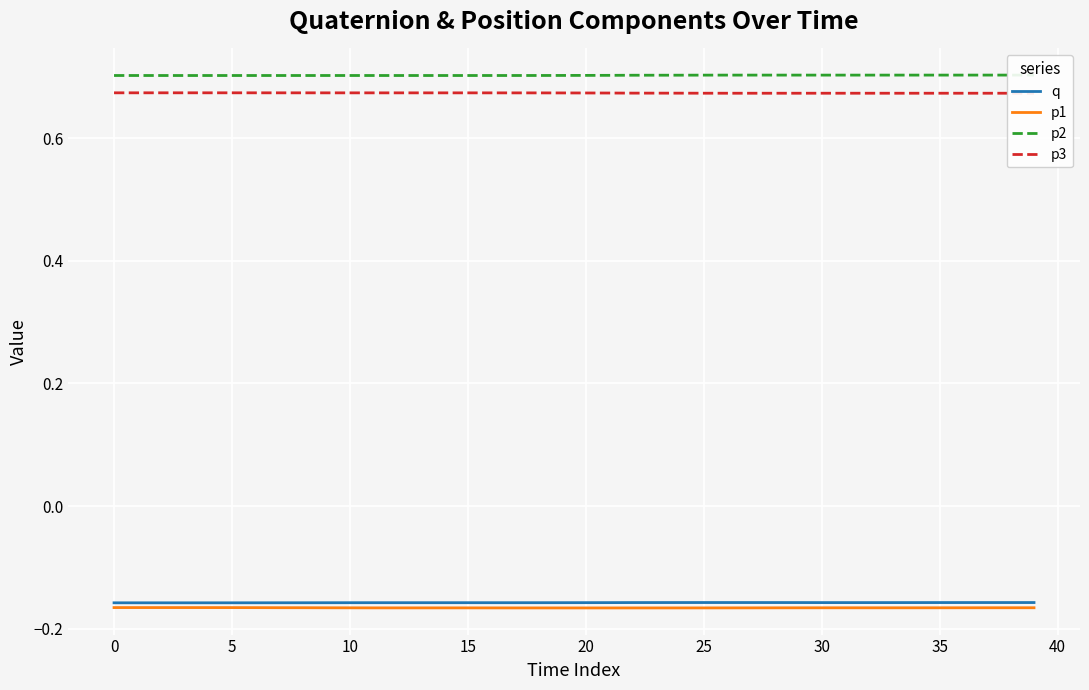

True or false: p2 and p3 intersect in this chart.

False